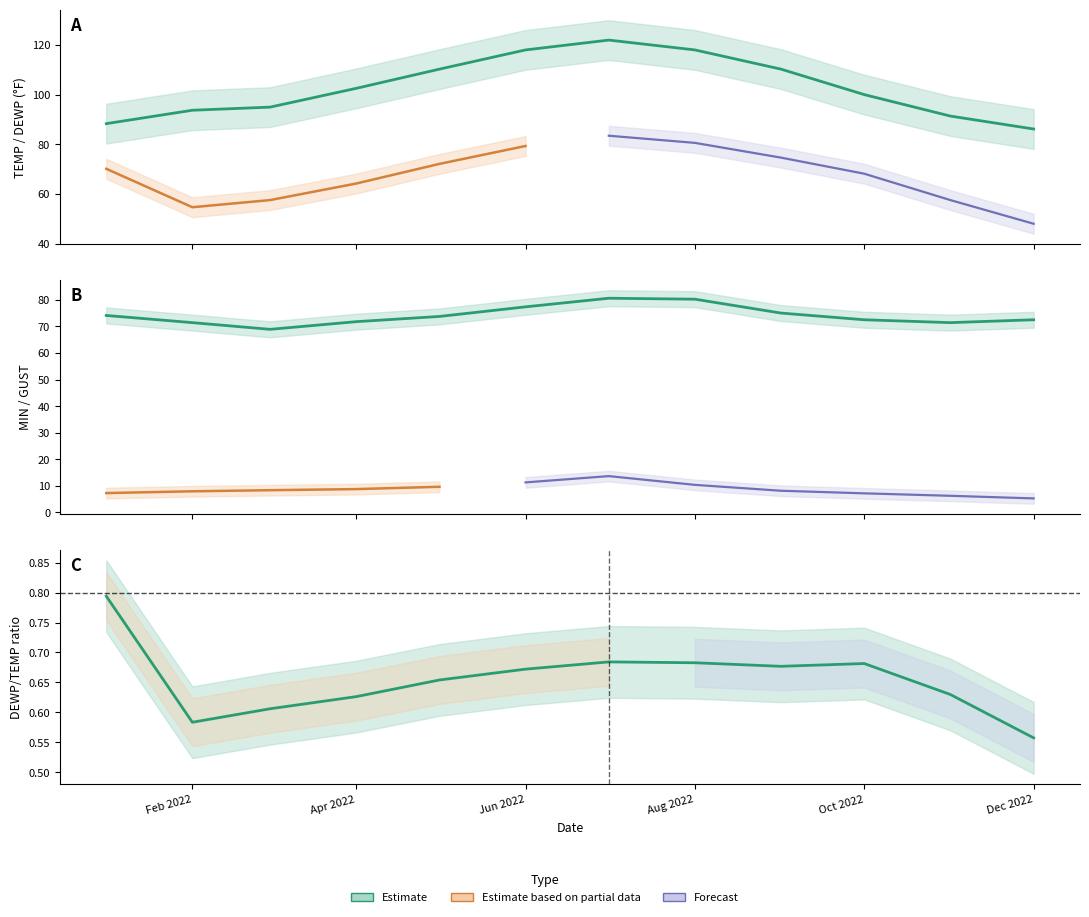

The MIN series shows 114.4 at Dec 2022. True or false?

False